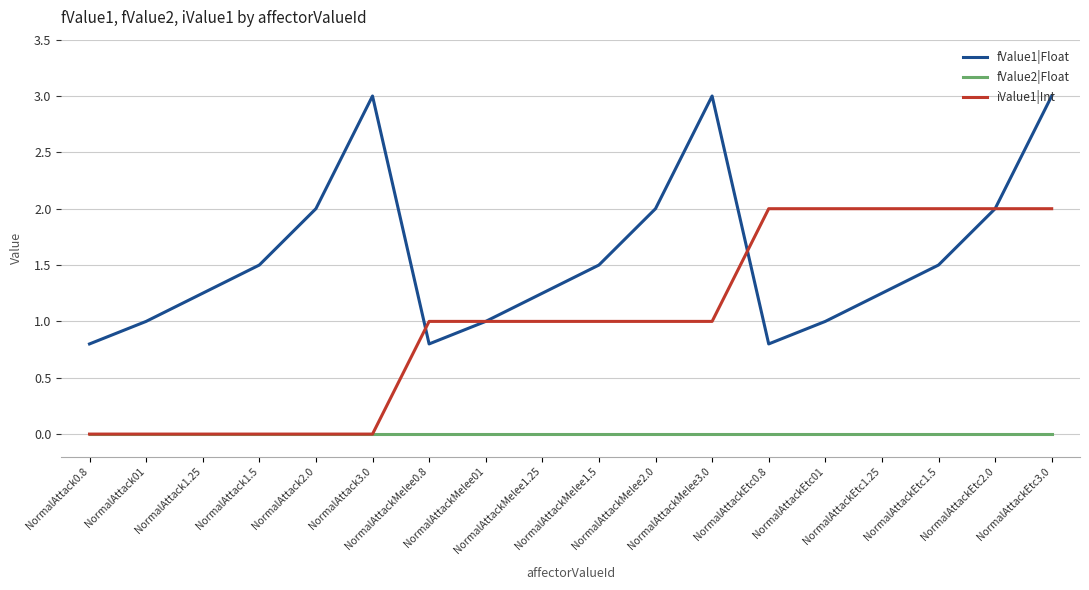

How many categories are shown in the chart?

18